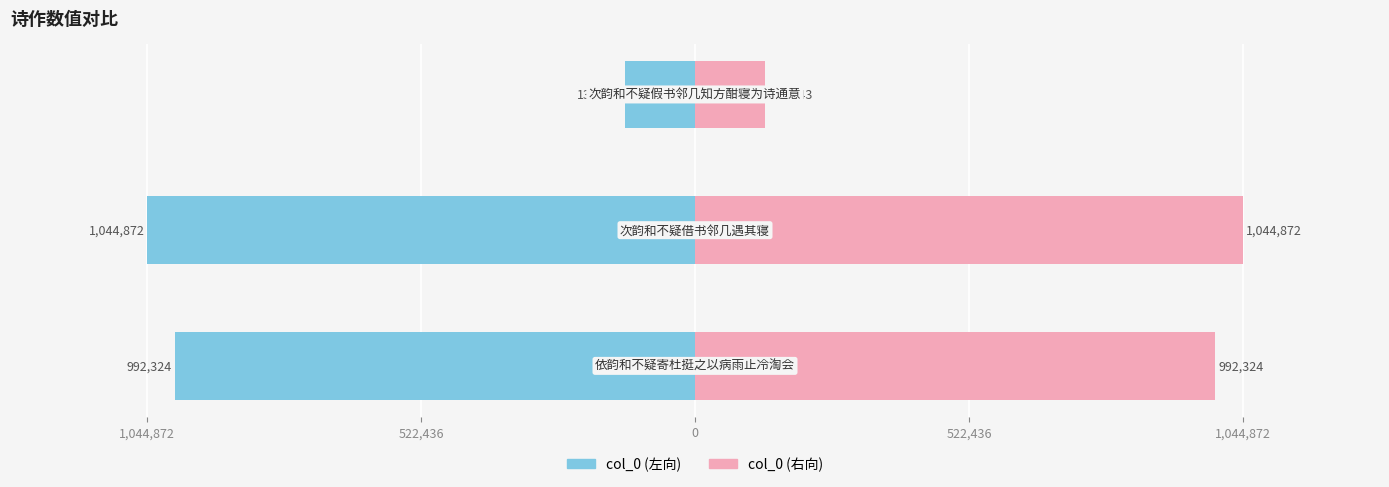

What is the value of the col_0 (右向) bar at the 2nd from the left?

1044872